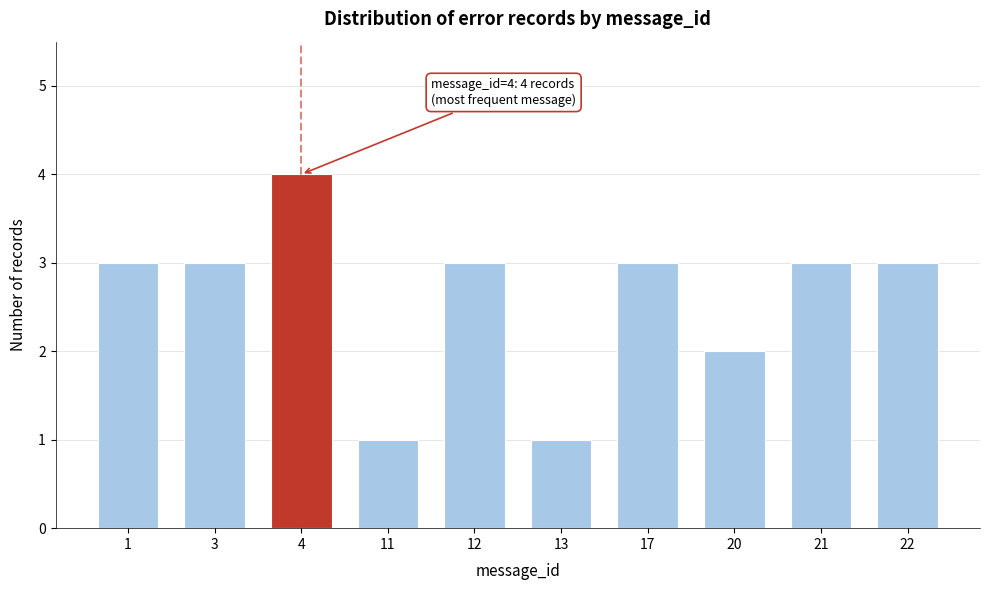

Reading right to left, what are all the values shown in this chart?

22=3	21=3	20=2	17=3	13=1	12=3	11=1	4=4	3=3	1=3